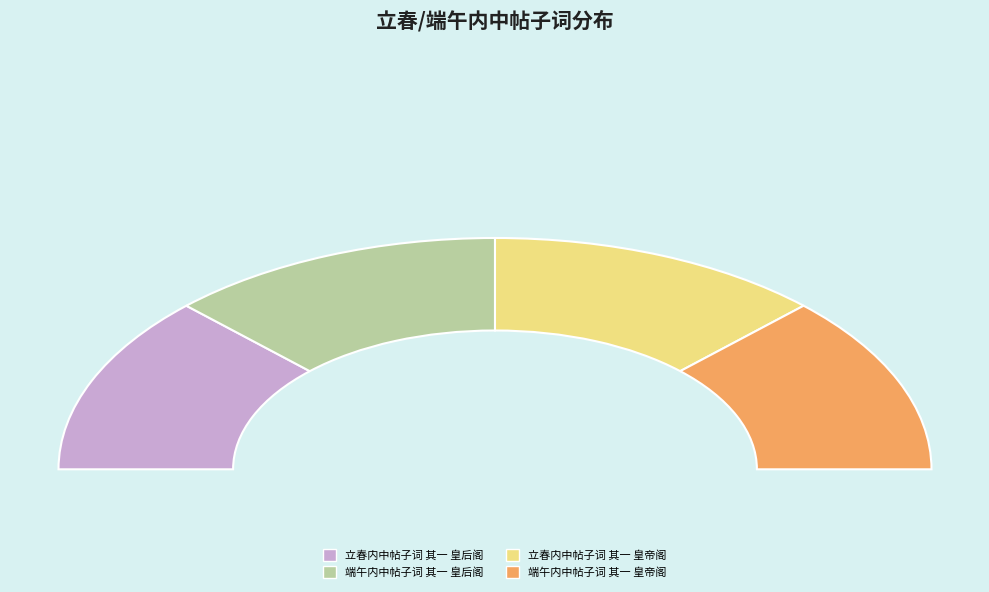

The 立春内中帖子词 其一 皇后阁 slice represents 13% of the pie. True or false?

False